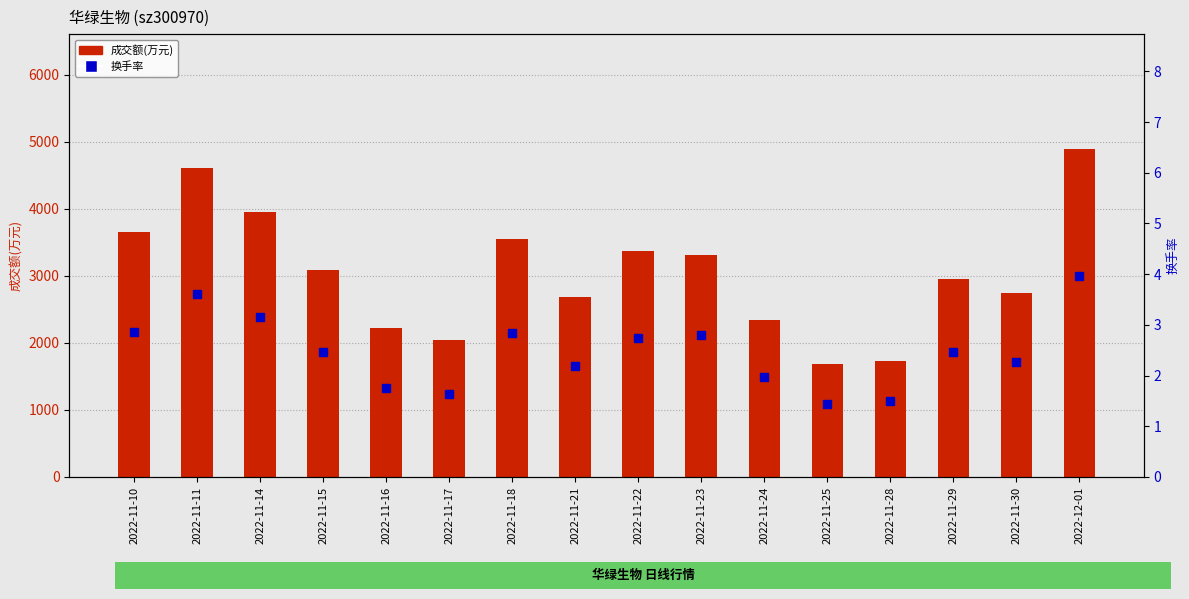

At how many categories does at least one series exceed 2226?

12